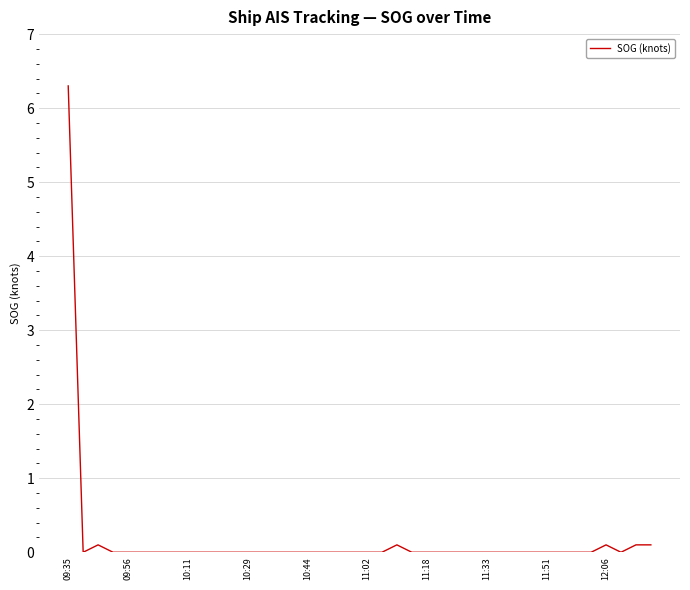

Reading left to right, list all the values displayed in this chart.

6.3	0.0	0.1	0.0	0.0	0.0	0.0	0.0	0.0	0.0	0.0	0.0	0.0	0.0	0.0	0.0	0.0	0.0	0.0	0.0	0.0	0.0	0.1	0.0	0.0	0.0	0.0	0.0	0.0	0.0	0.0	0.0	0.0	0.0	0.0	0.0	0.1	0.0	0.1	0.1